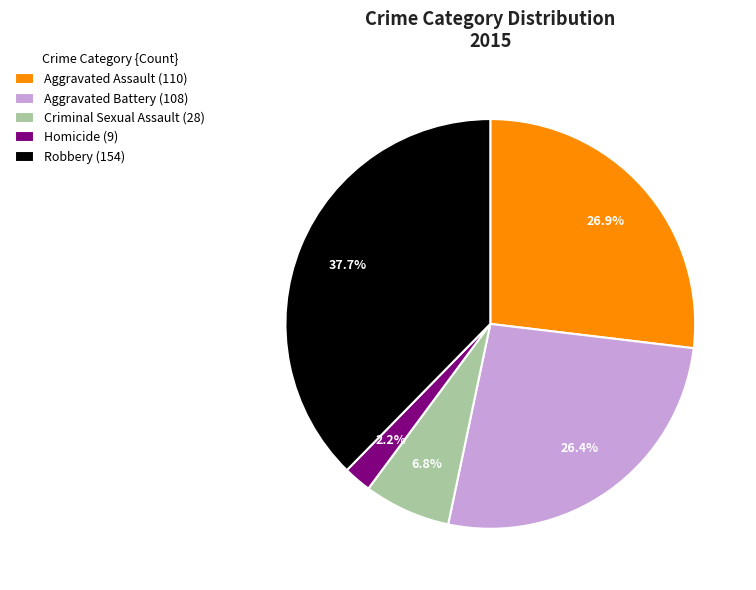

Which slice is the smallest?

Homicide